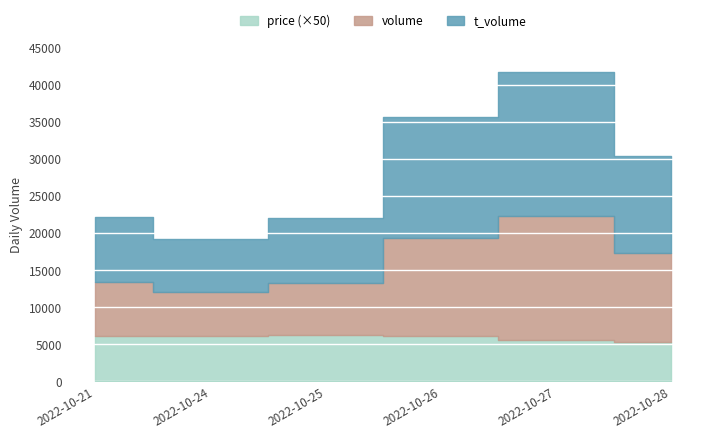

The value of price at 2022-10-27 is 156.5. True or false?

False